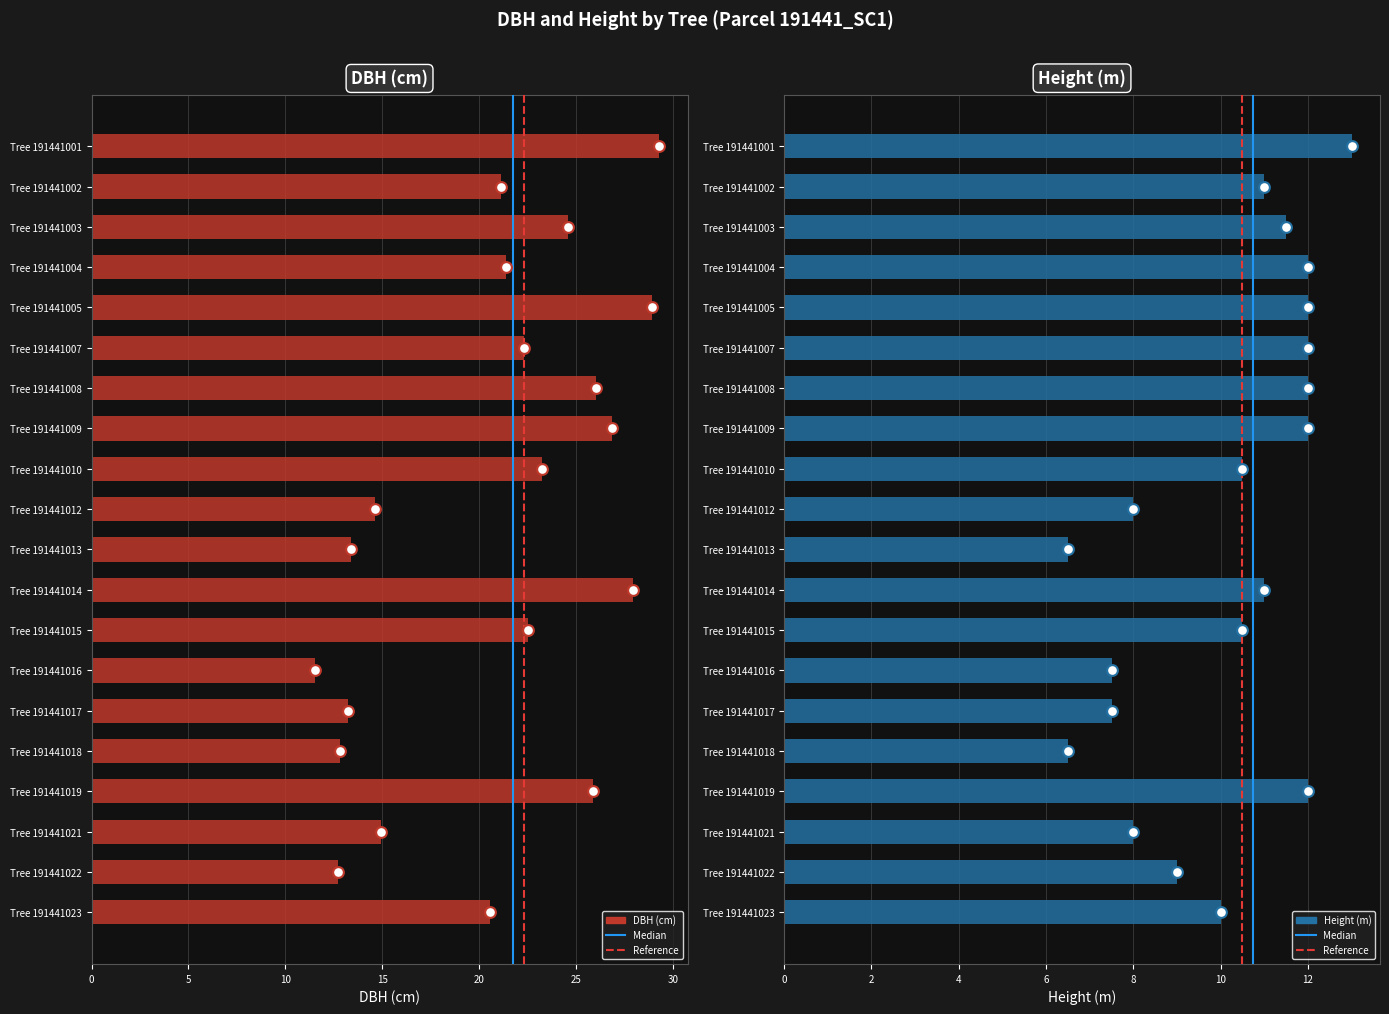

Which series has the widest spread of Y values?

dbh